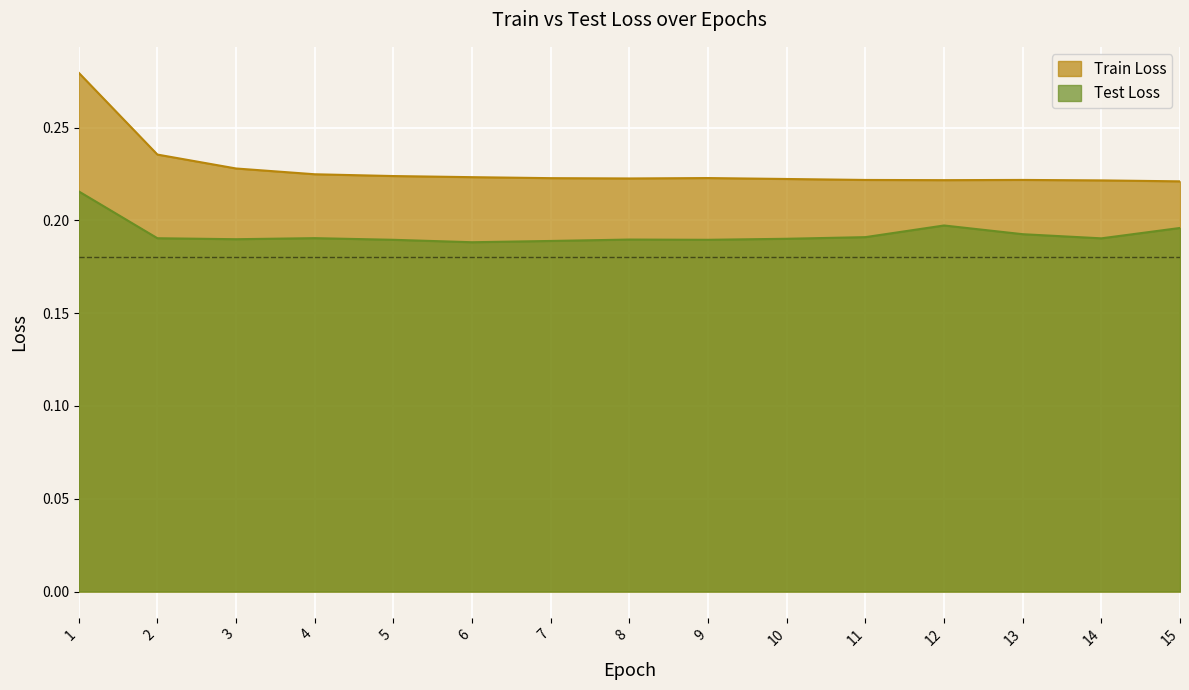

True or false: Train Loss and Test Loss cross at least once.

False